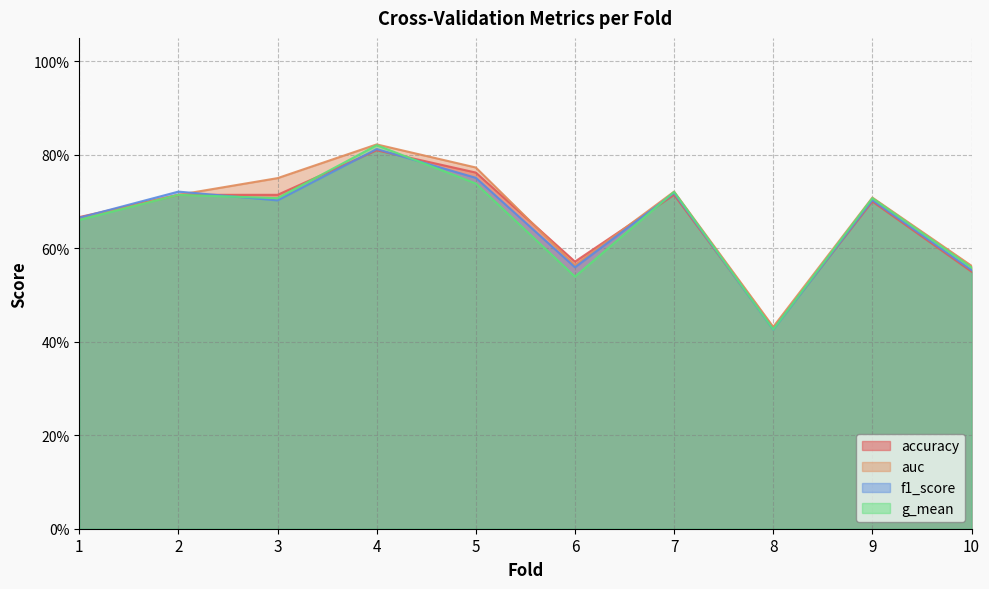

What is the maximum value for accuracy?

0.8